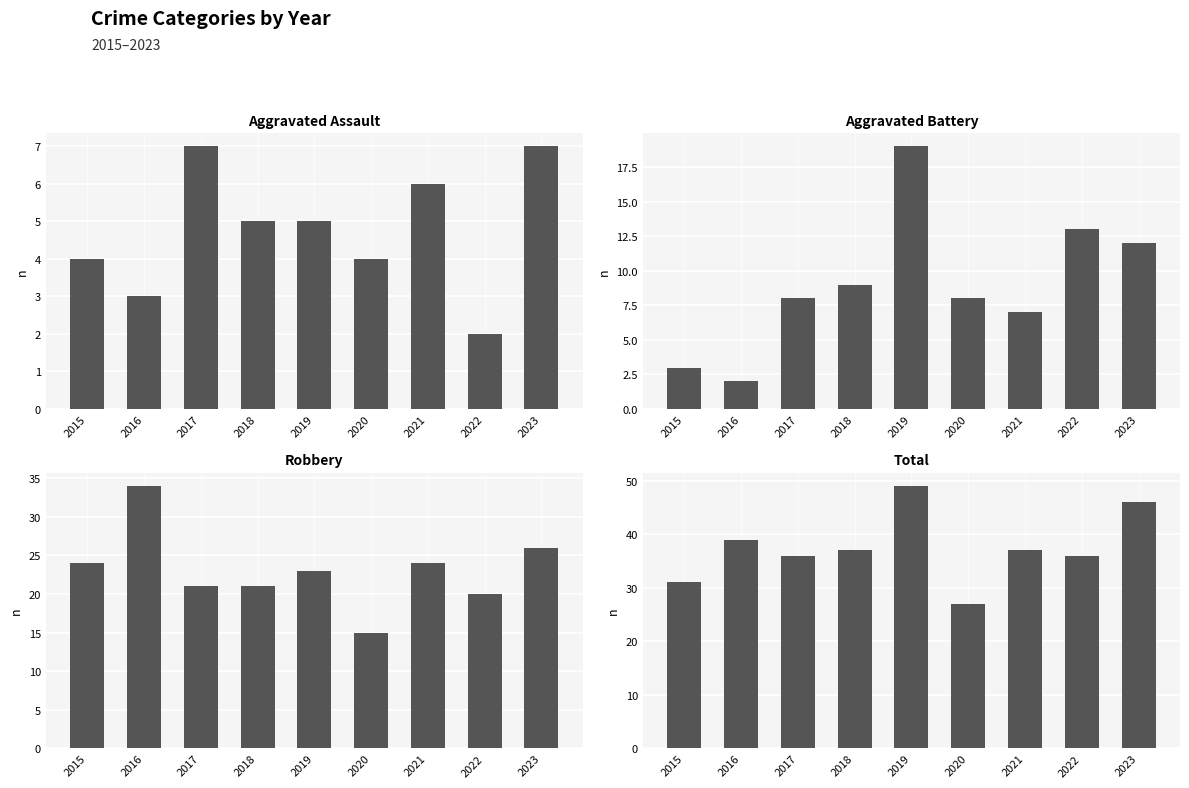

What is the value of the Aggravated Assault bar at the 4th from the left?

5